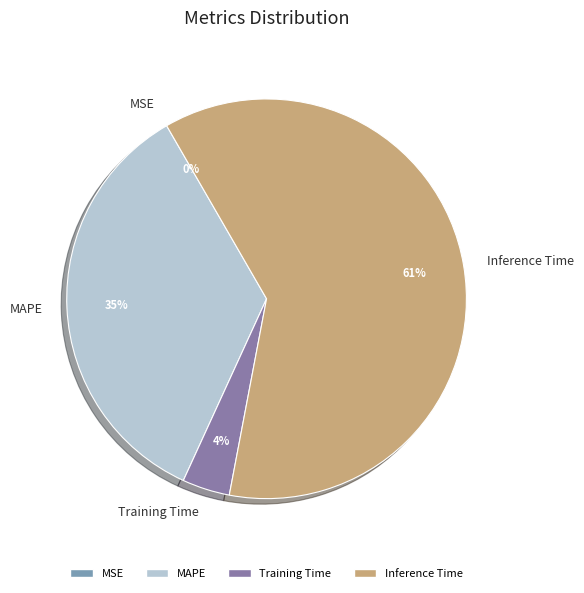

Do MAPE and Inference Time together represent more than half of the pie?

Yes